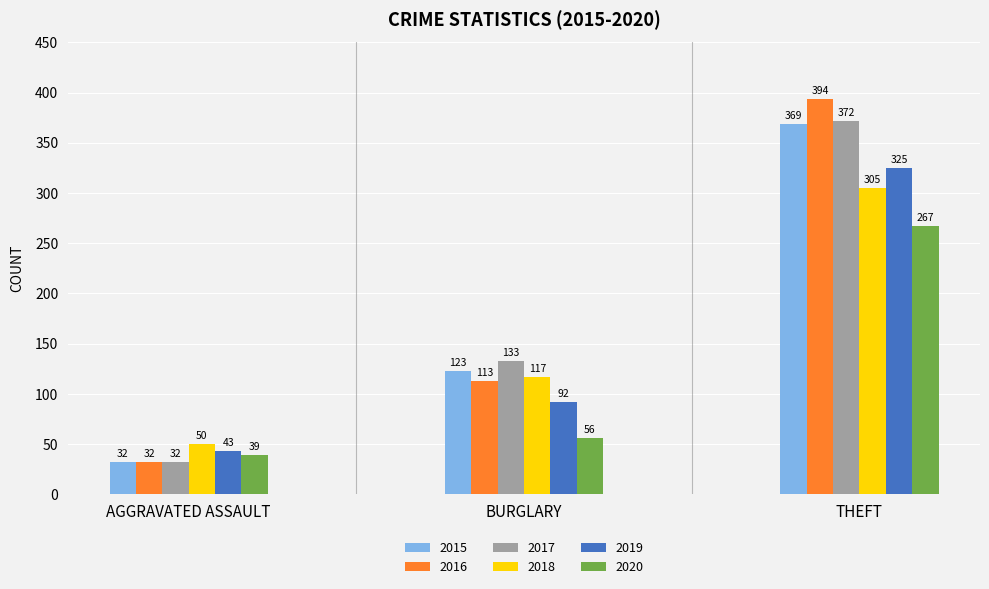

What is the difference between the maximum and second lowest values in the 2017 series?

239